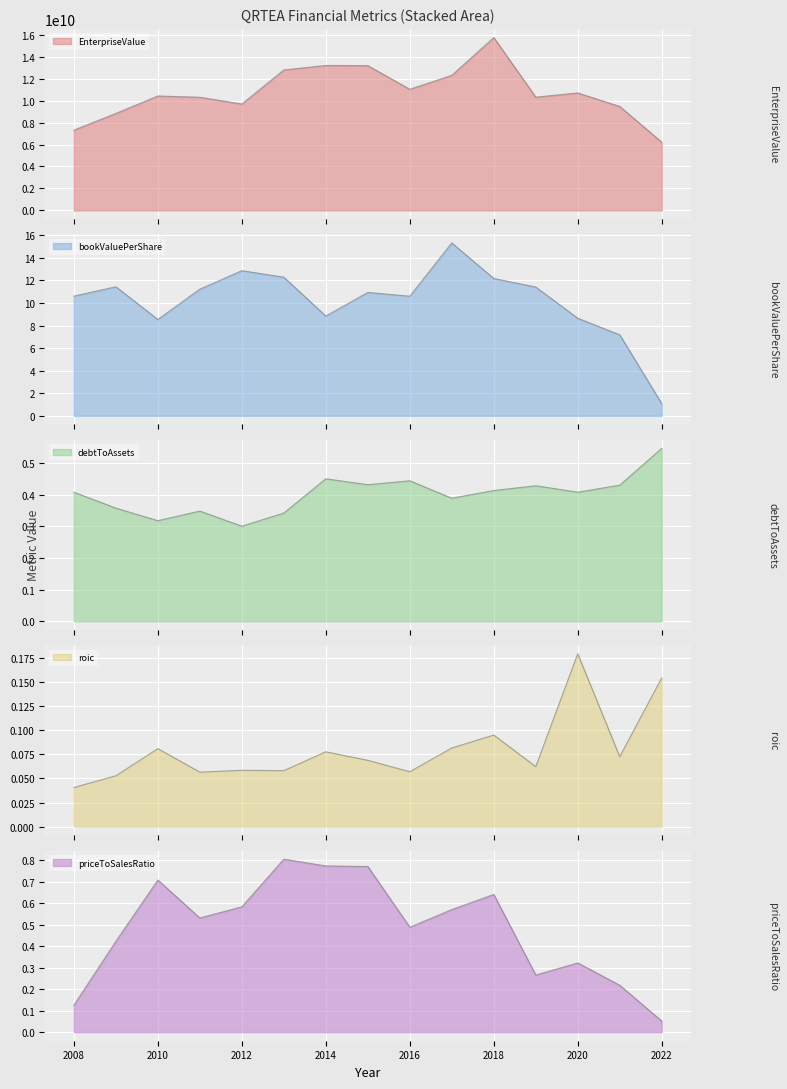

At how many categories does at least one series exceed 6574141780?

14